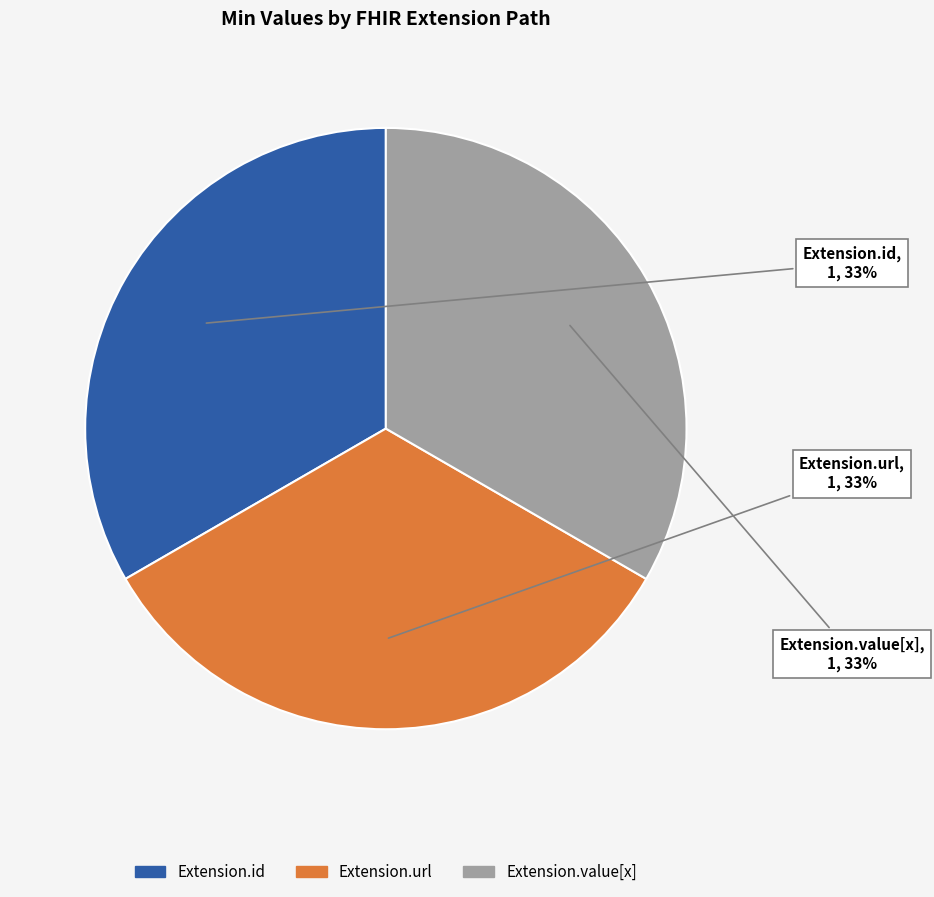

Combined, do Extension.id and Extension.value[x] account for over 50%?

Yes